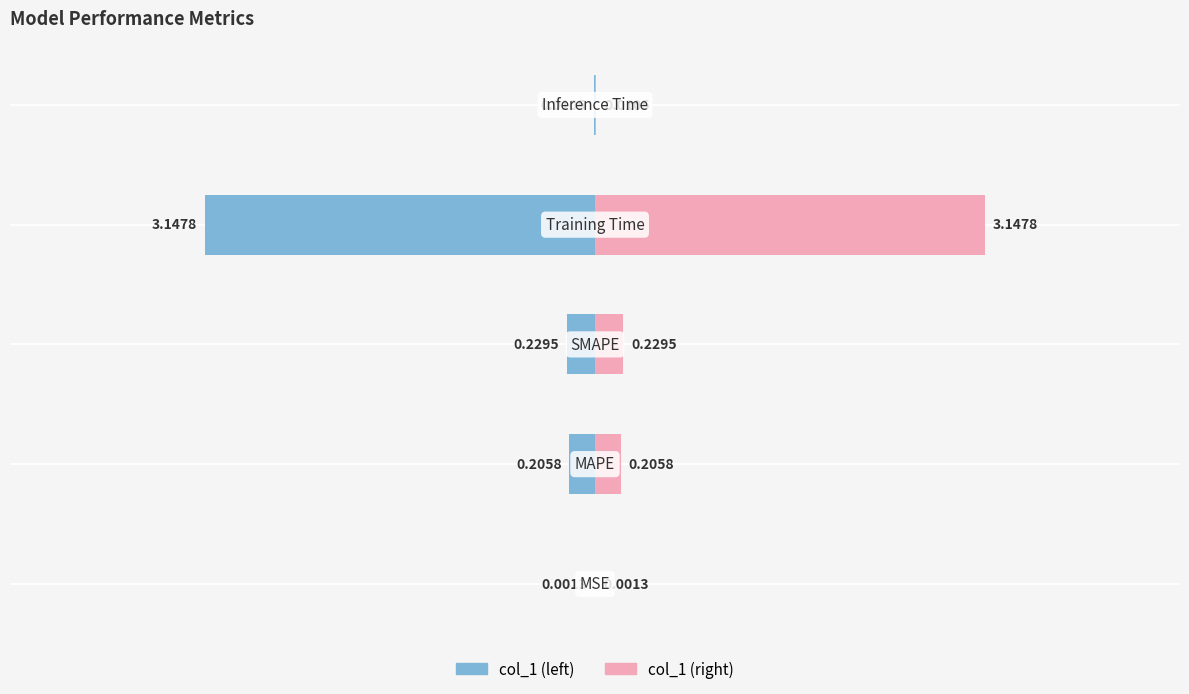

How many groups of bars are there?

5